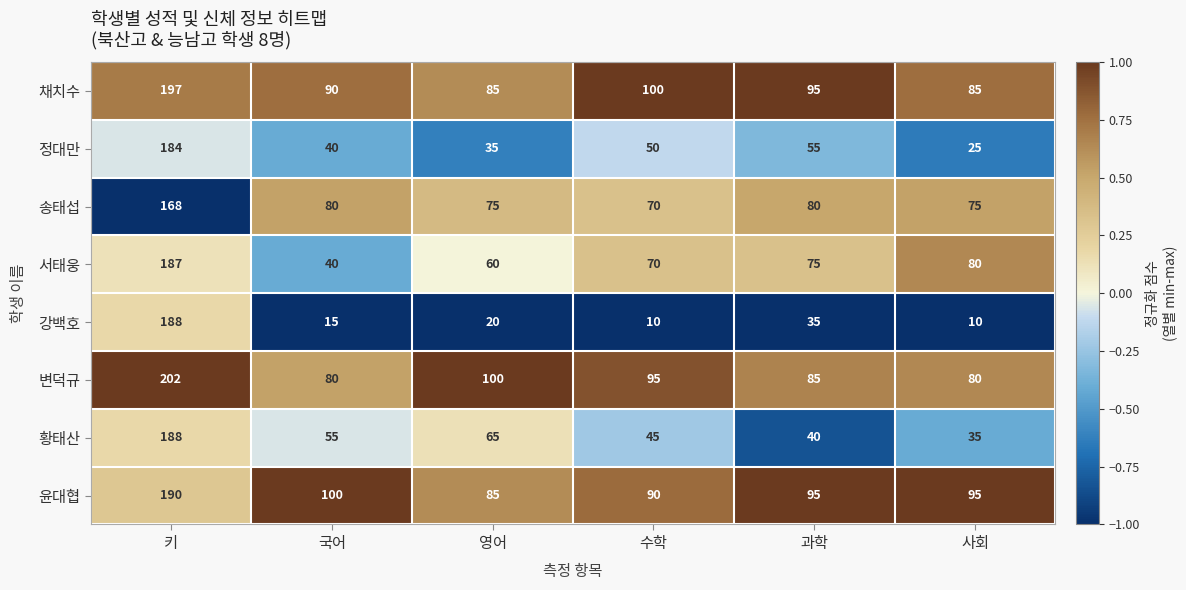

What is the difference between the highest and lowest values at 과학?

60